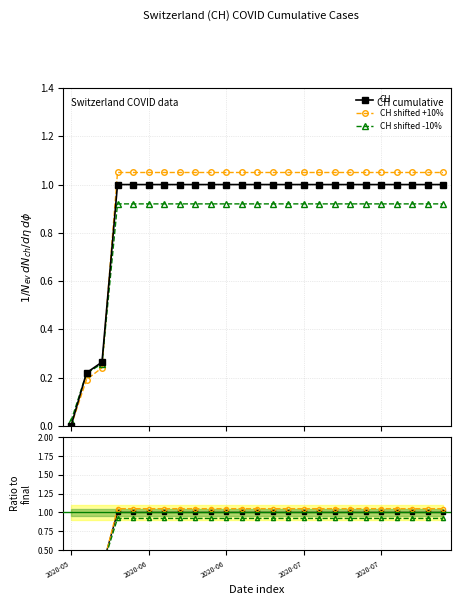

What is the sum of all CH shifted +10% values?

23.5